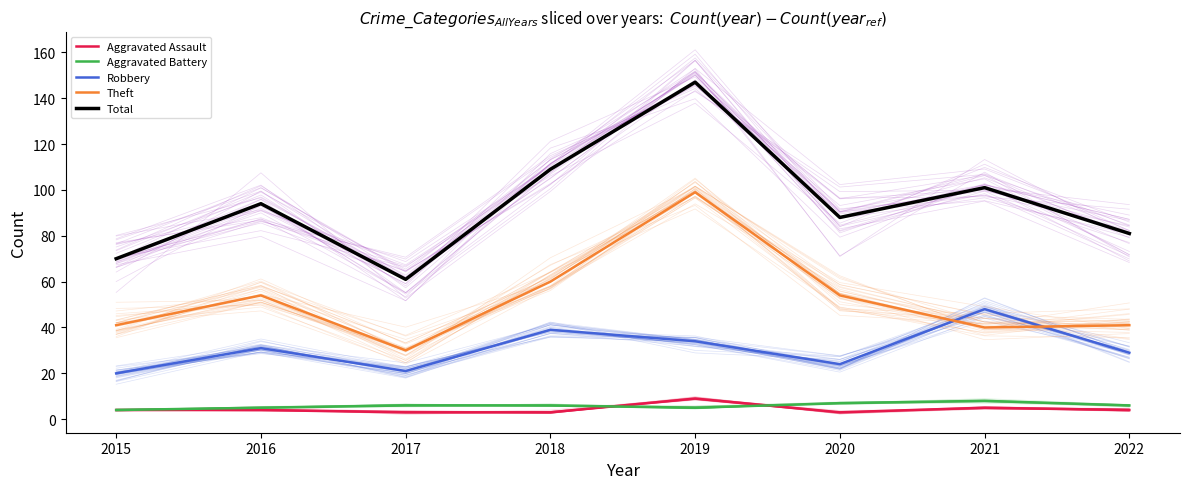

What is the value of the Theft point at the 7th from the left?

40